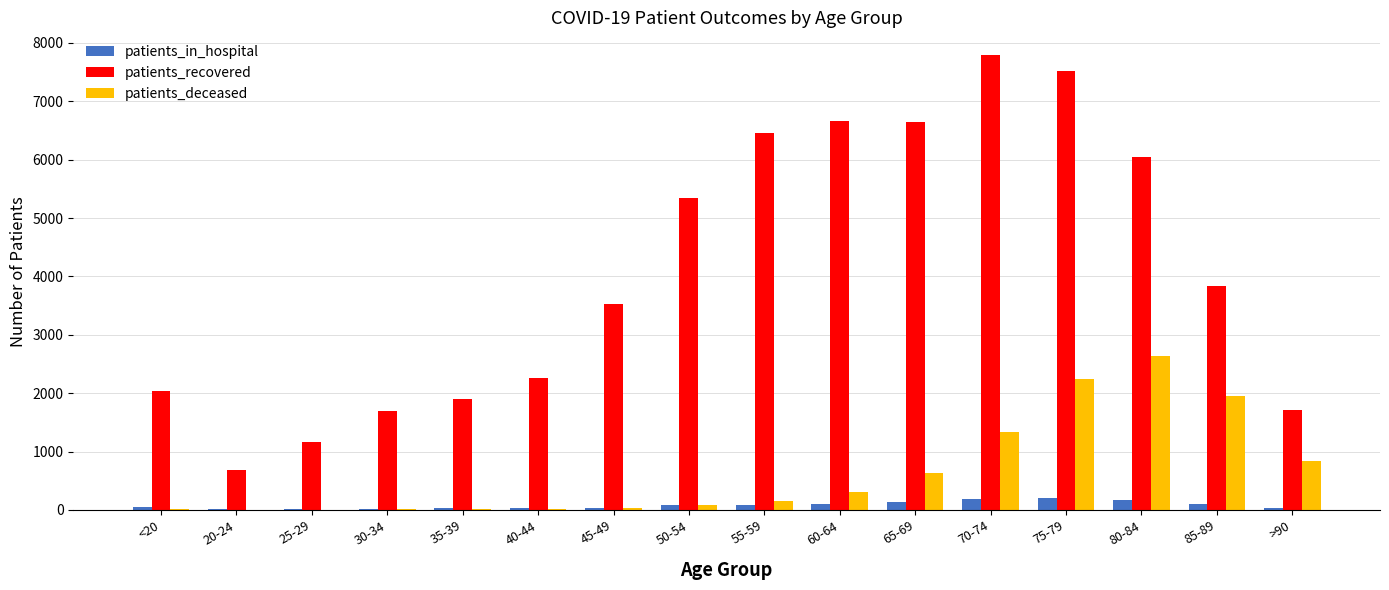

What is the highest value of the patients_recovered series?

7792